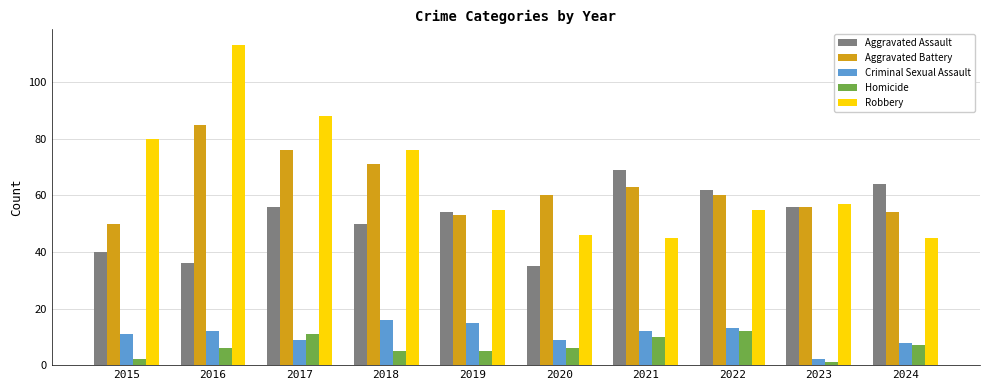

How many series are shown in this chart?

5